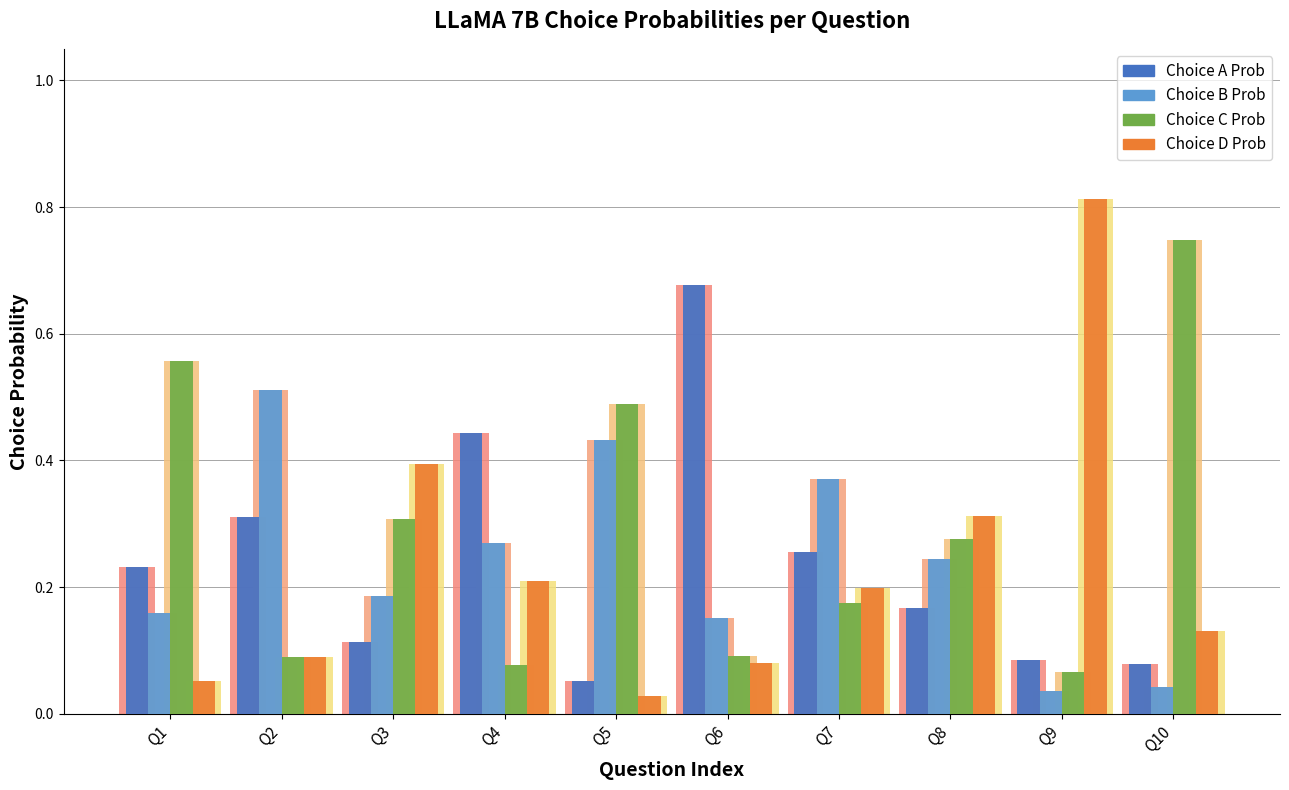

Reading right to left, extract all data points from this chart.

Choice A Prob: Q10=0.1	Q9=0.1	Q8=0.2	Q7=0.3	Q6=0.7	Q5=0.1	Q4=0.4	Q3=0.1	Q2=0.3	Q1=0.2
Choice B Prob: Q10=0.0	Q9=0.0	Q8=0.2	Q7=0.4	Q6=0.2	Q5=0.4	Q4=0.3	Q3=0.2	Q2=0.5	Q1=0.2
Choice C Prob: Q10=0.7	Q9=0.1	Q8=0.3	Q7=0.2	Q6=0.1	Q5=0.5	Q4=0.1	Q3=0.3	Q2=0.1	Q1=0.6
Choice D Prob: Q10=0.1	Q9=0.8	Q8=0.3	Q7=0.2	Q6=0.1	Q5=0.0	Q4=0.2	Q3=0.4	Q2=0.1	Q1=0.1